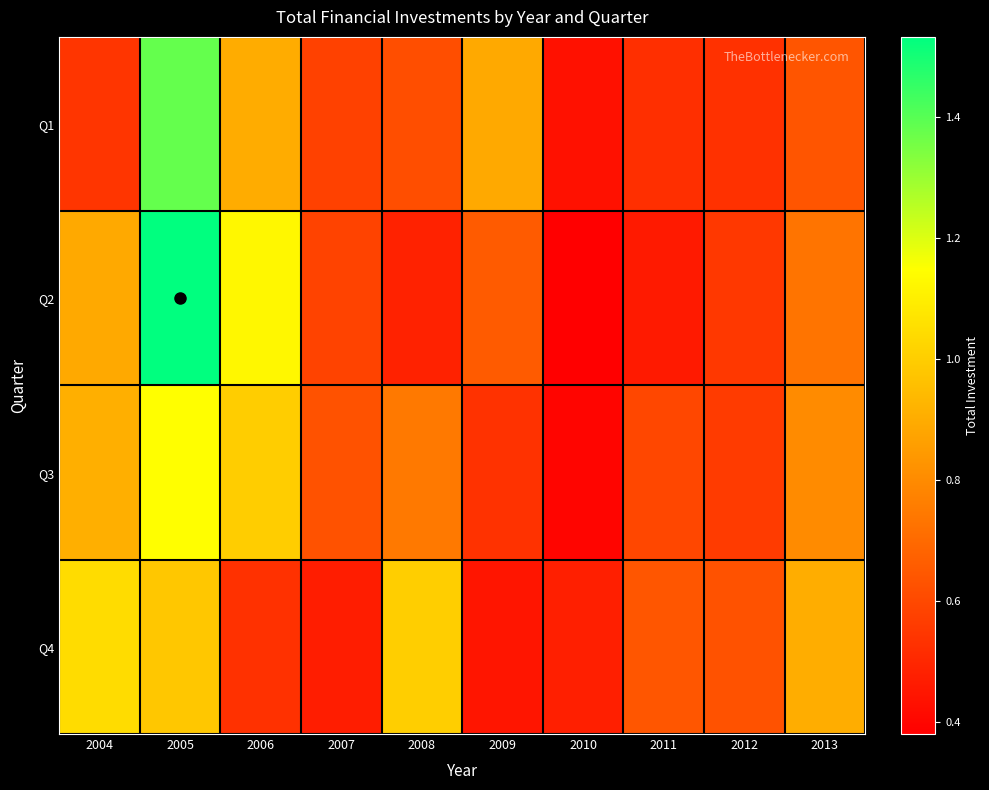

What is the spread (max minus min) of values at 2006?

594154